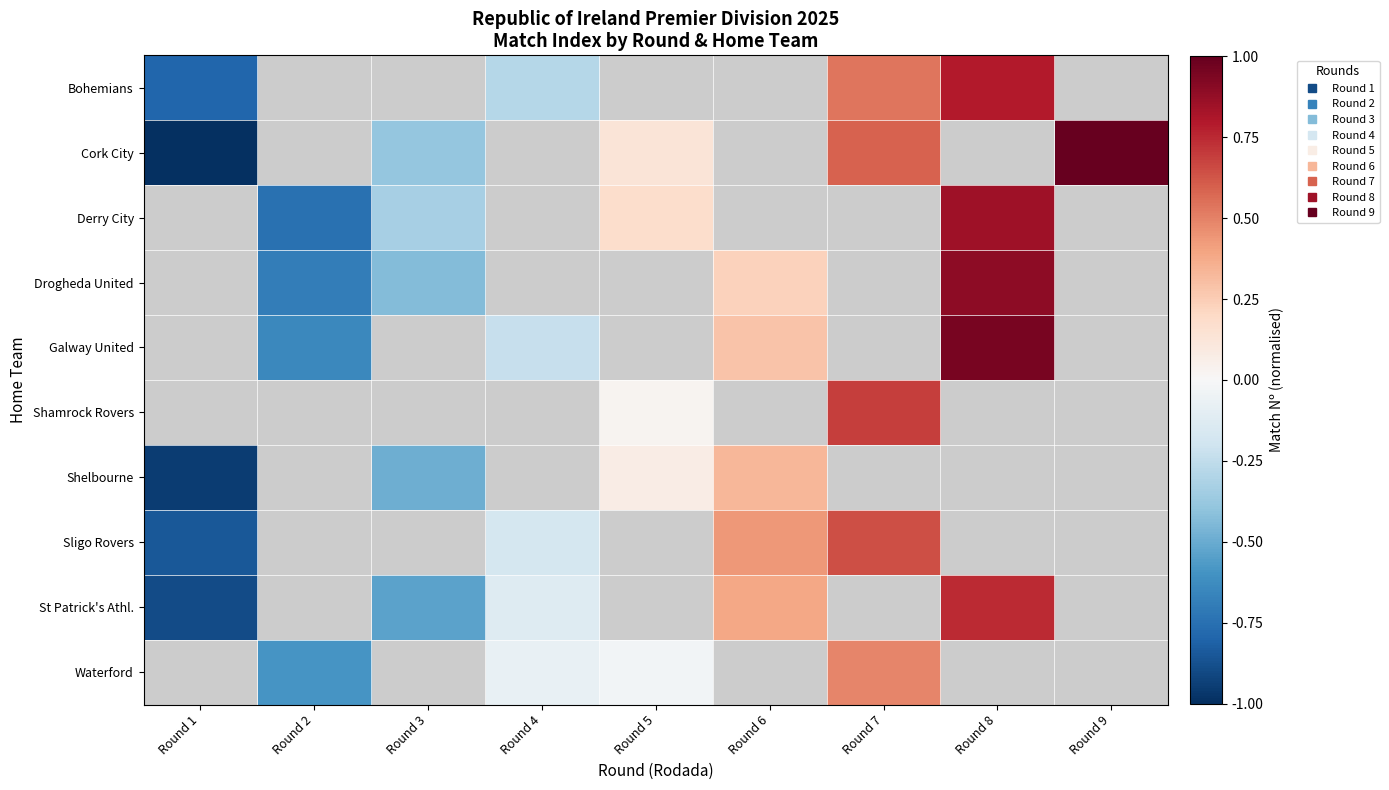

At how many categories does at least one series exceed 0?

5